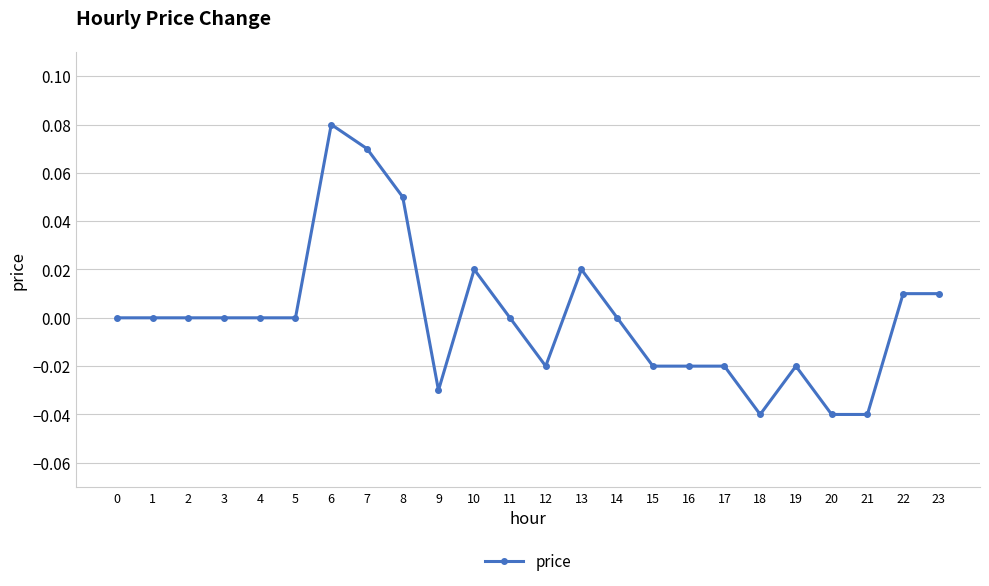

Count the number of data series in this chart.

1